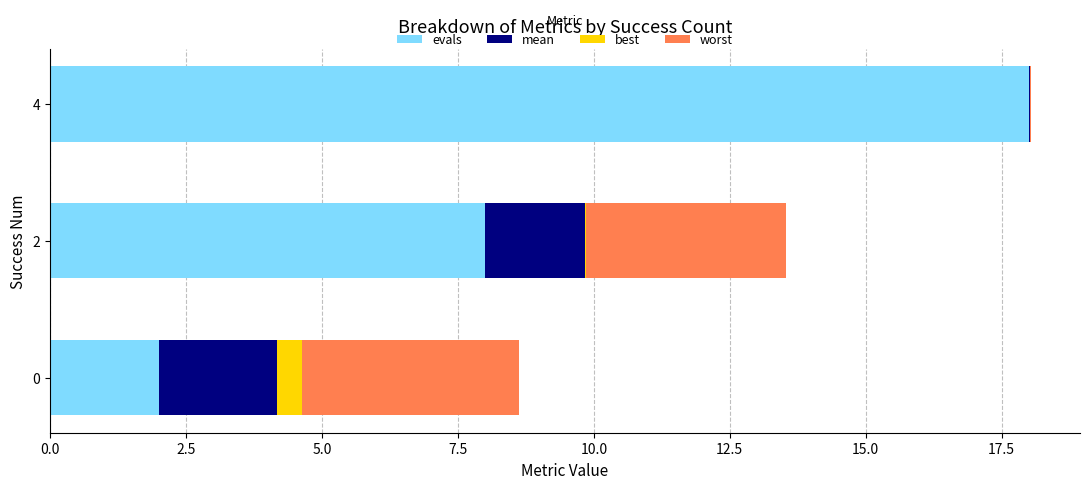

At which category is the sum across all series the highest?

4